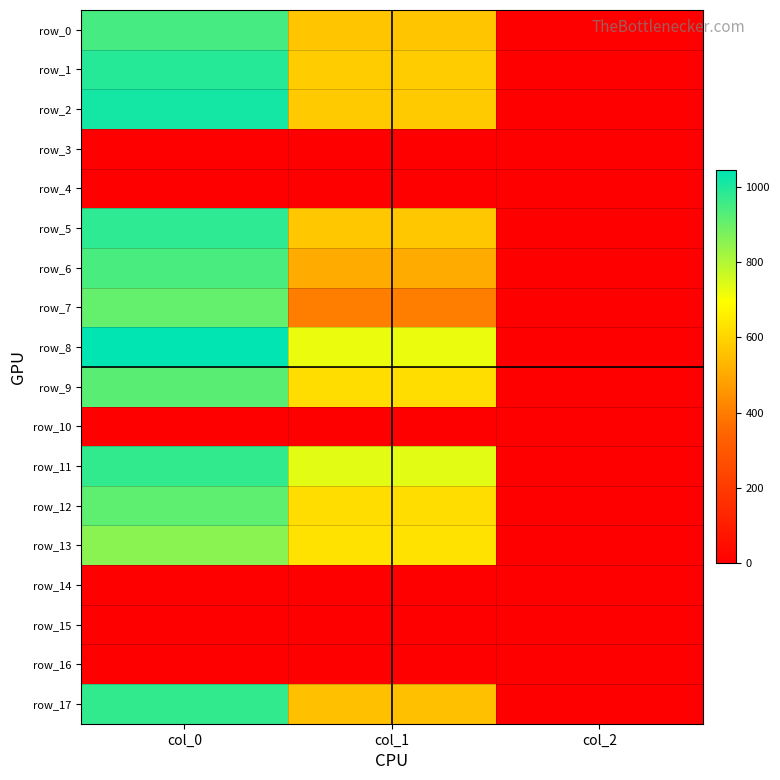

The value of row_8 at col_2 is 2.0. True or false?

True